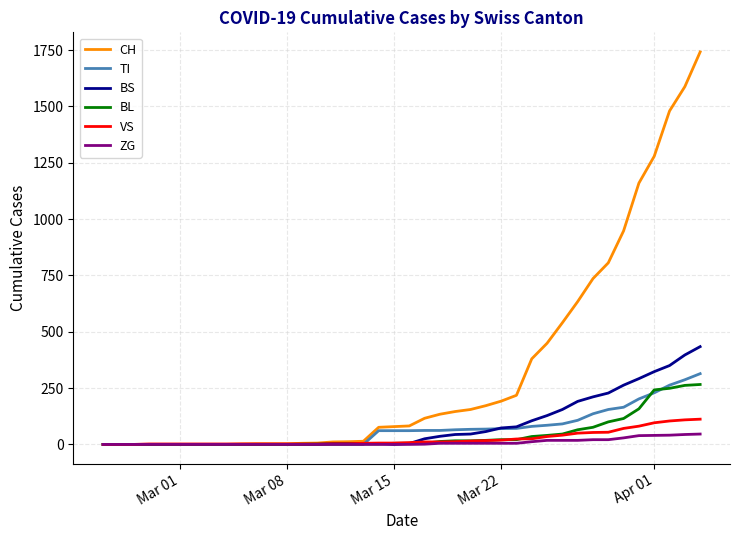

Which series has the largest total across all categories?

CH